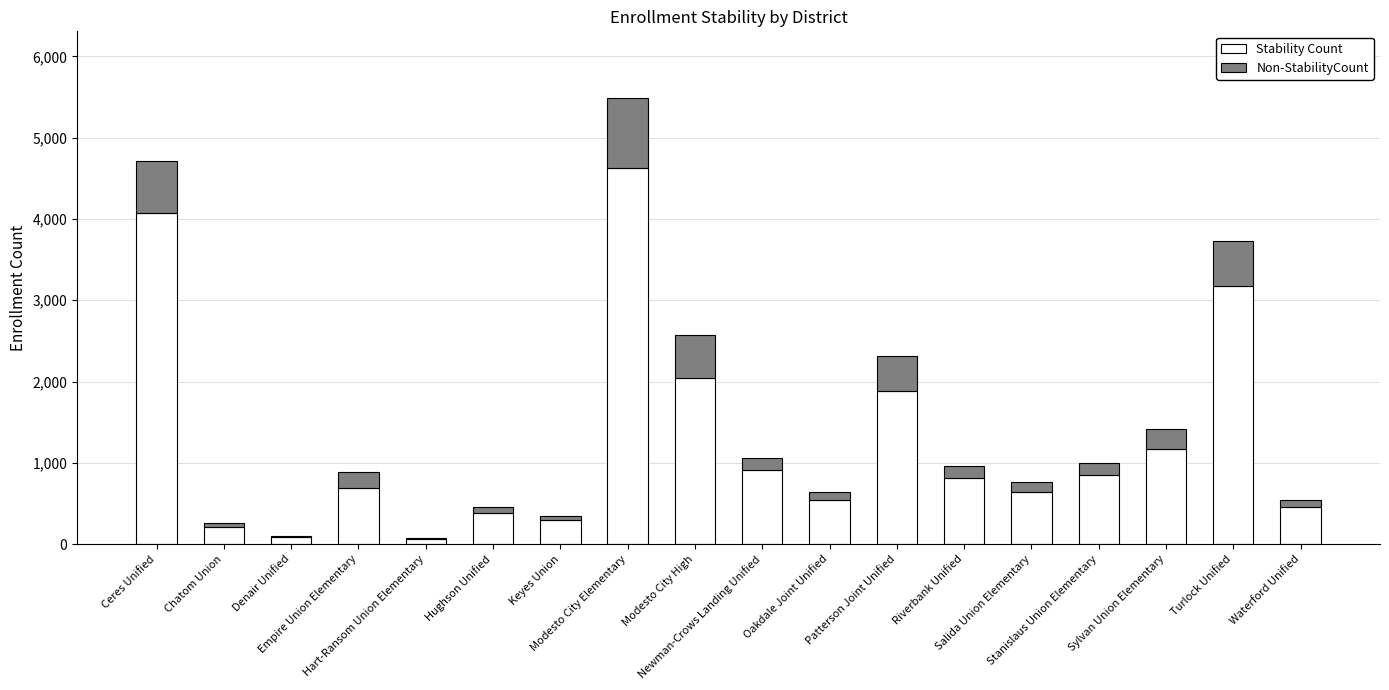

Are the bars horizontal?

No